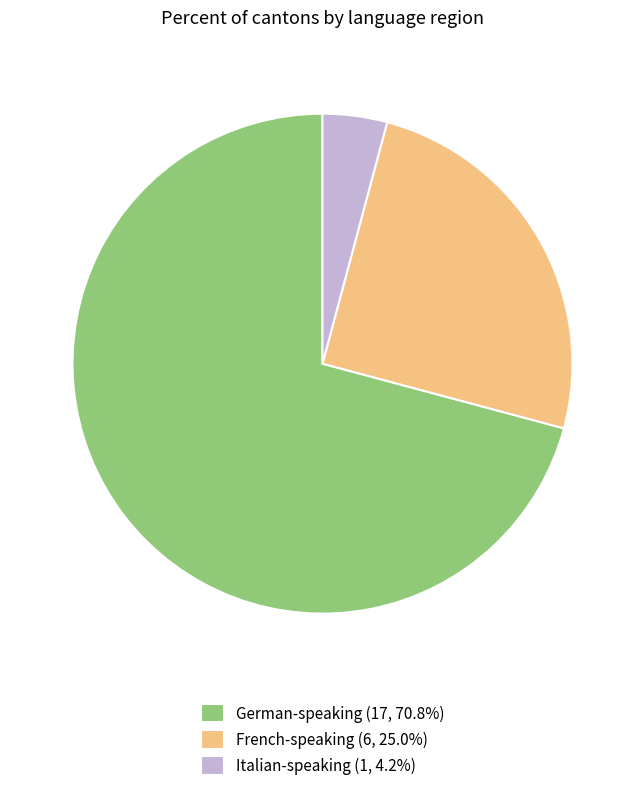

Combined, do French-speaking (6, 25.0%) and German-speaking (17, 70.8%) account for over 50%?

Yes